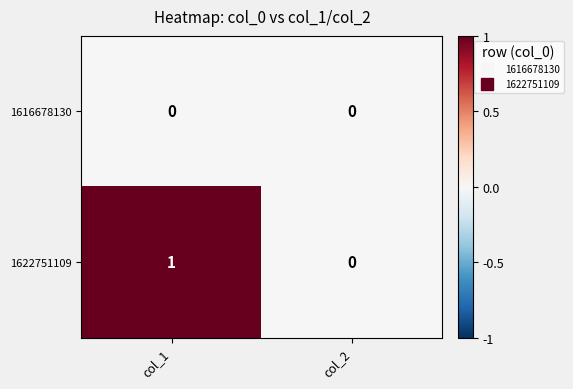

At which category does the chart reach its peak across all series?

col_1